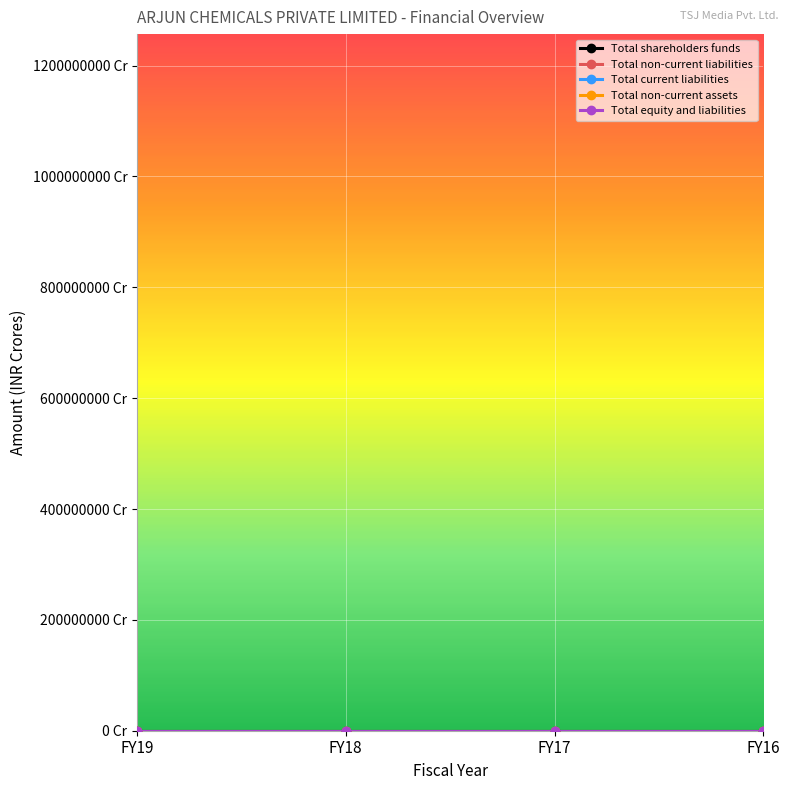

What is the lowest value of the Total equity and liabilities series?

94.4